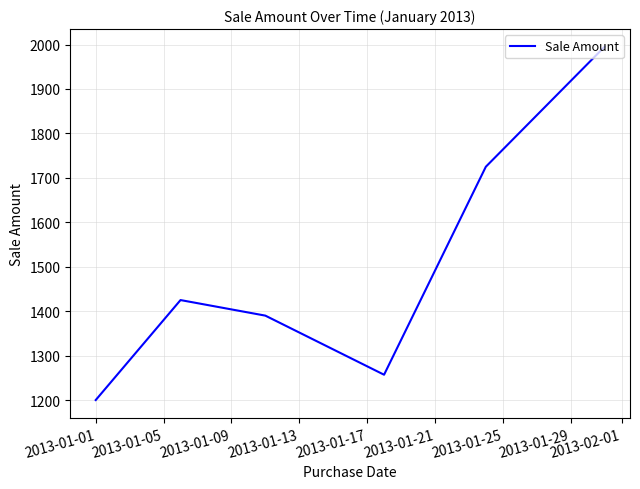

True or false: there are more than 0 points higher than both neighbors.

True